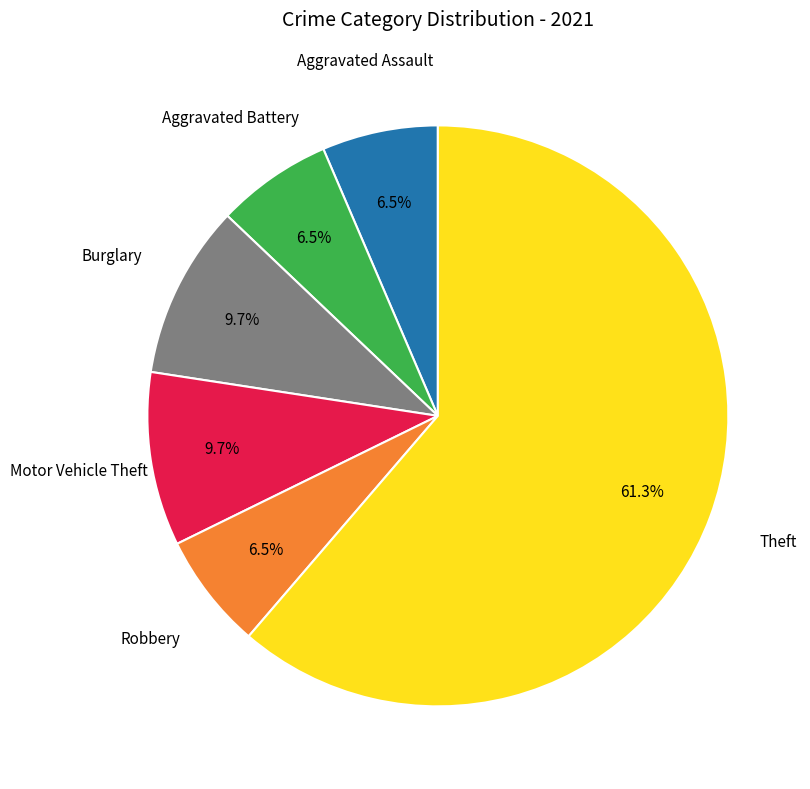

Is there any slice that represents more than half of the pie?

Yes